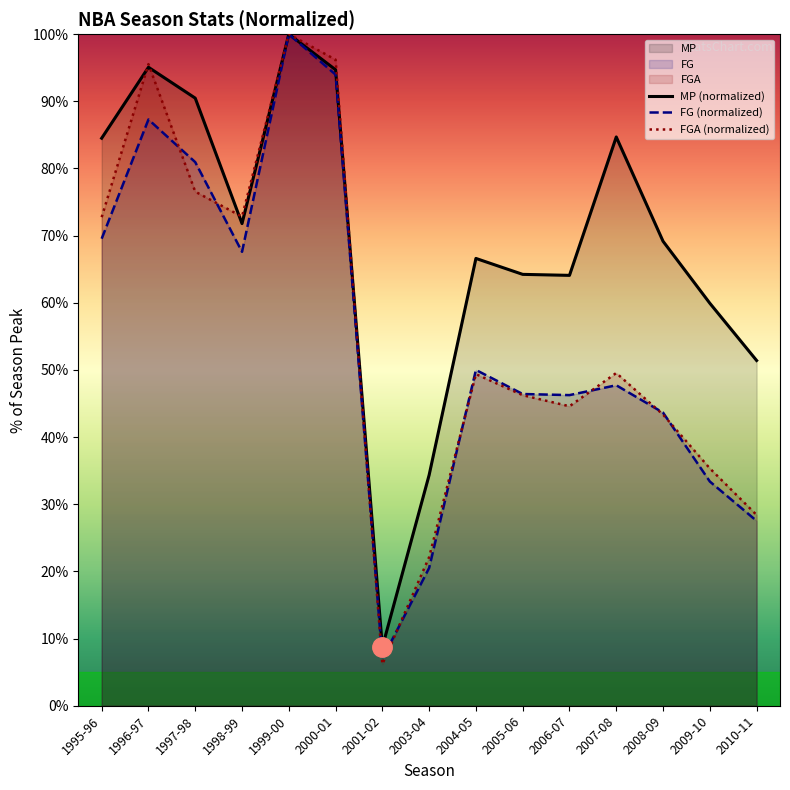

How many interior local valleys does the FG series have?

3